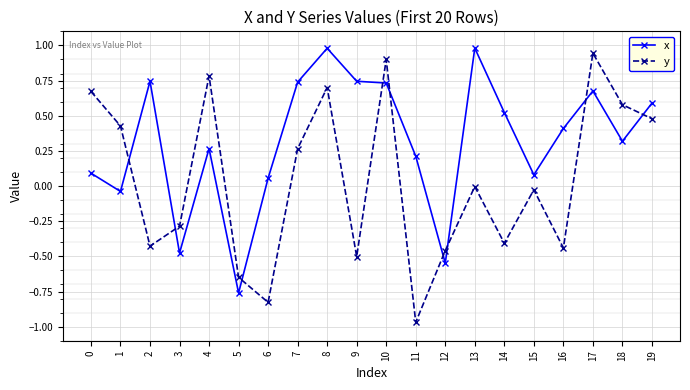

After their last crossing, which series has the higher values: x or y?

x